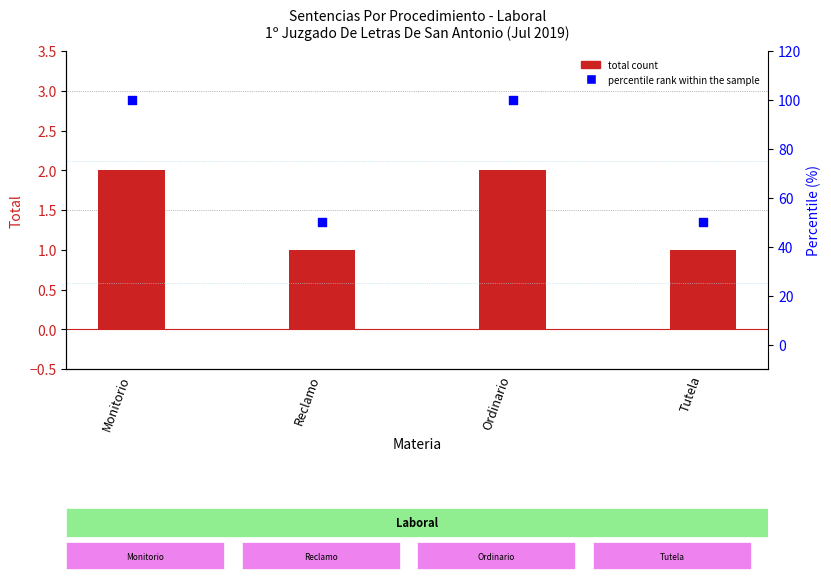

Which series has the largest total across all categories?

percentile rank within the sample